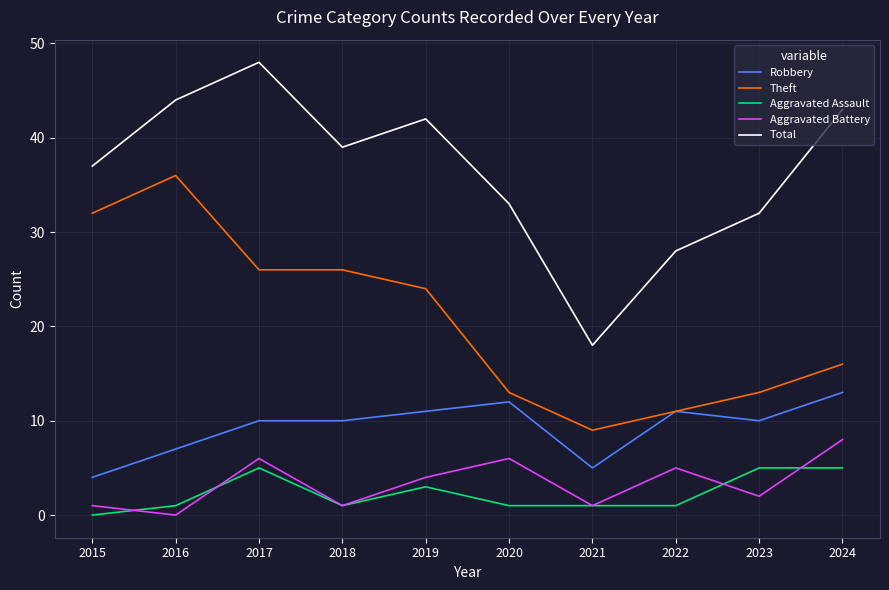

True or false: Robbery and Aggravated Battery cross at least once.

False